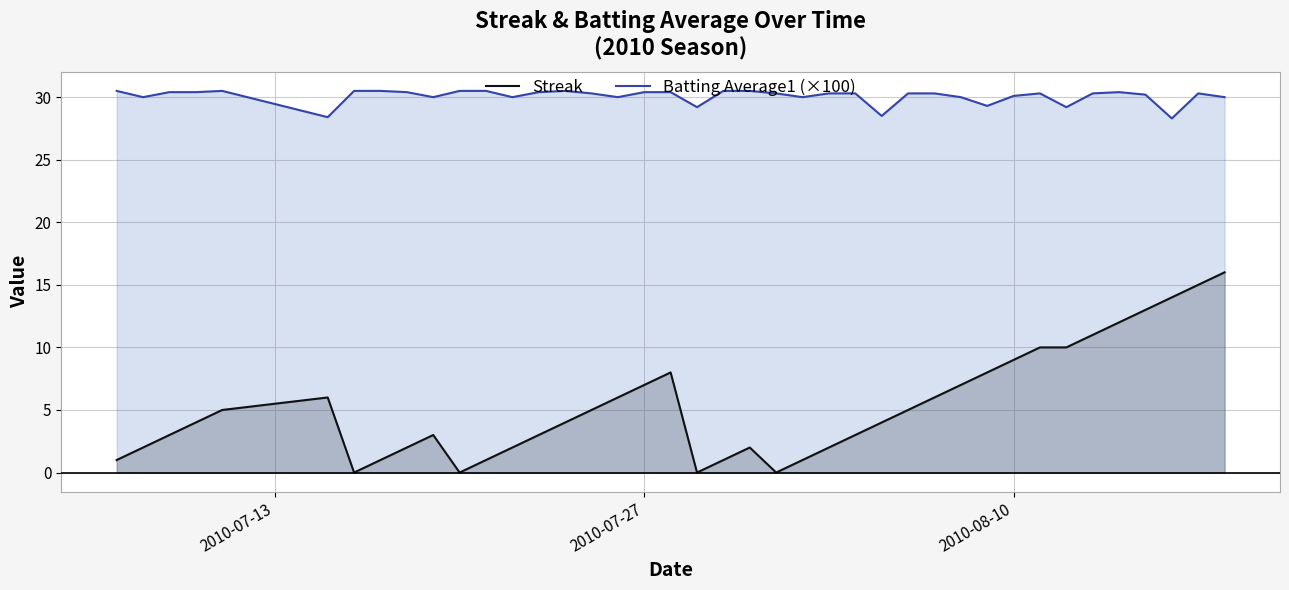

At how many categories does at least one series exceed 19?

40